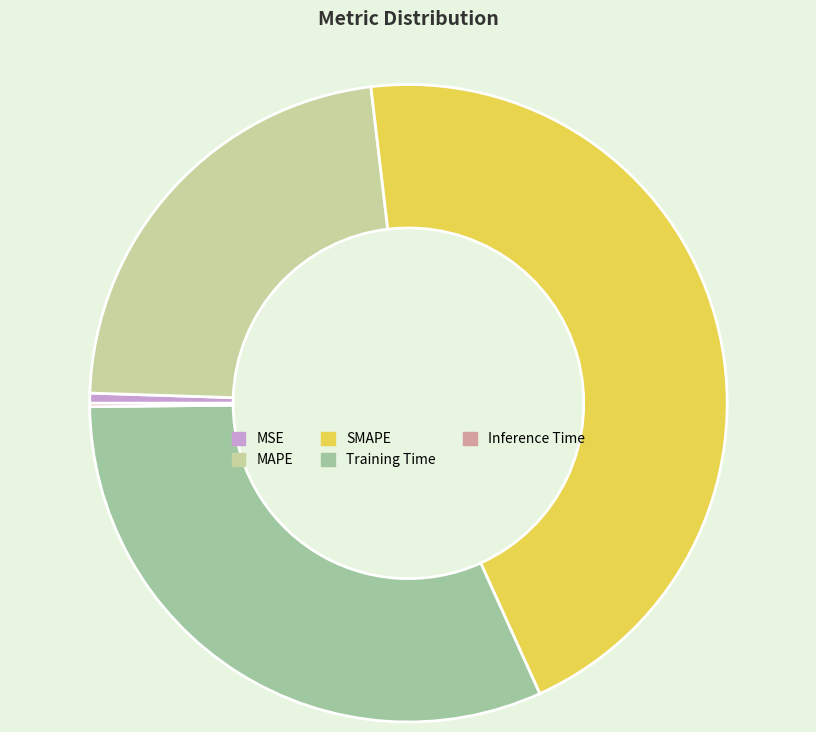

Is MAPE the majority of the pie?

No